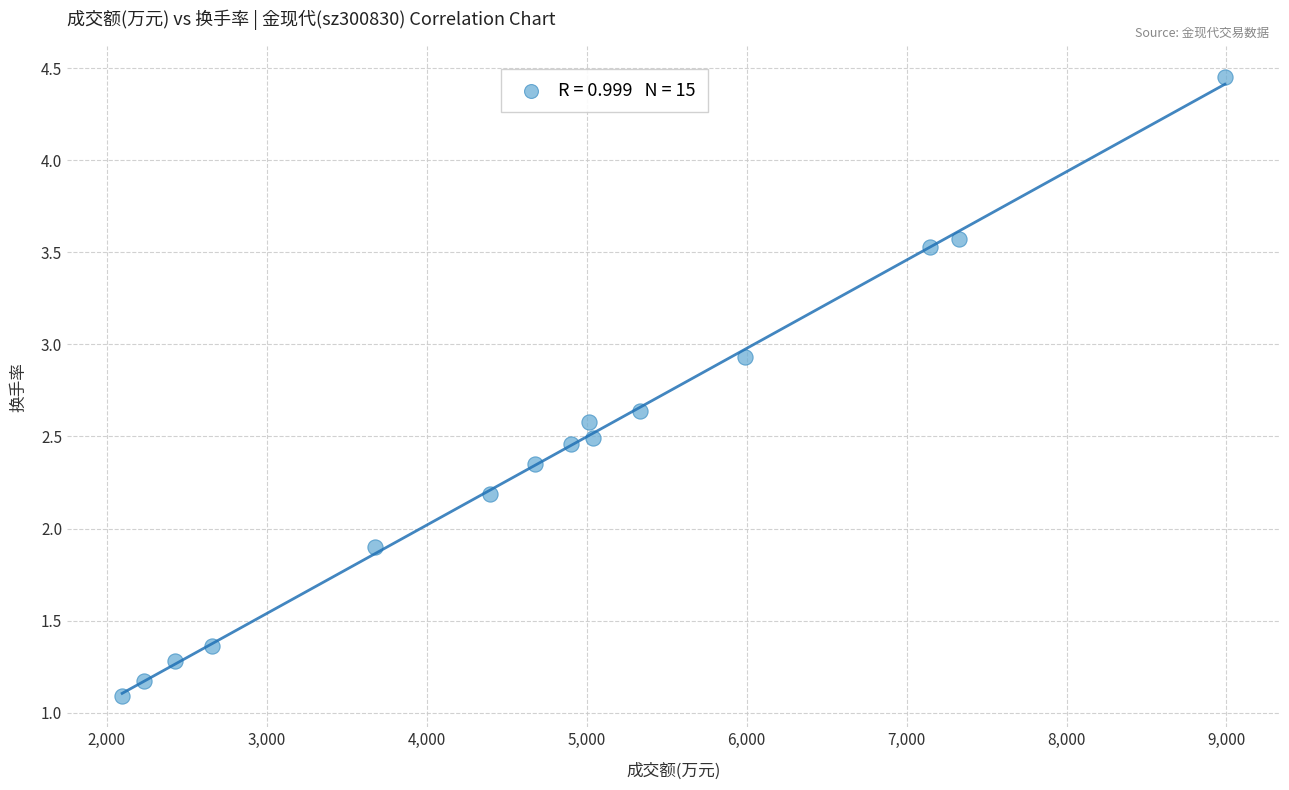

What is the range of Y values (max minus min)?

3.4